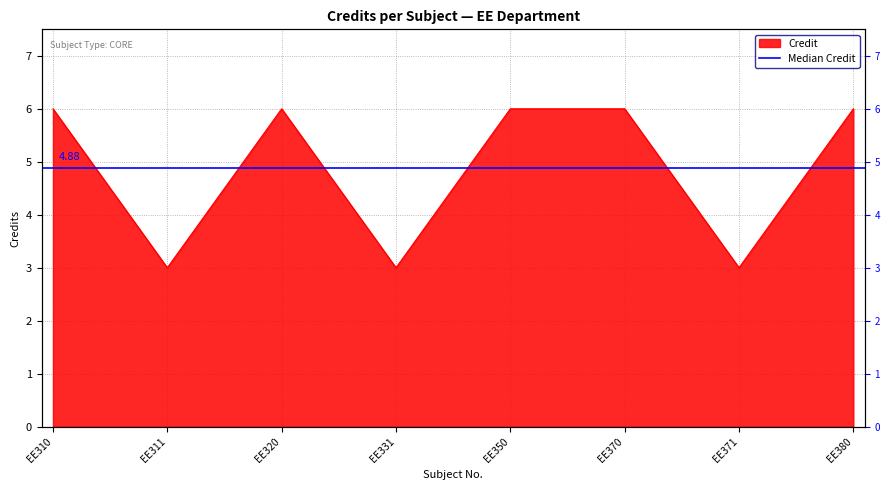

What is the difference between the maximum and minimum values?

3